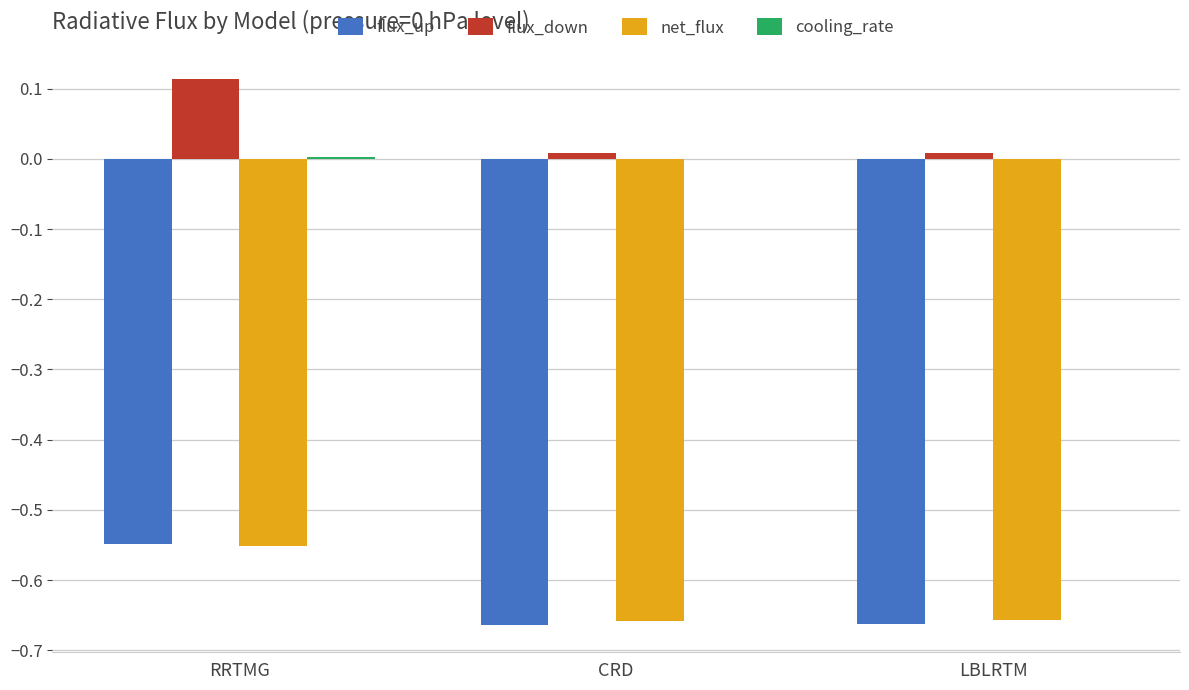

At which category does the chart reach its peak across all series?

RRTMG